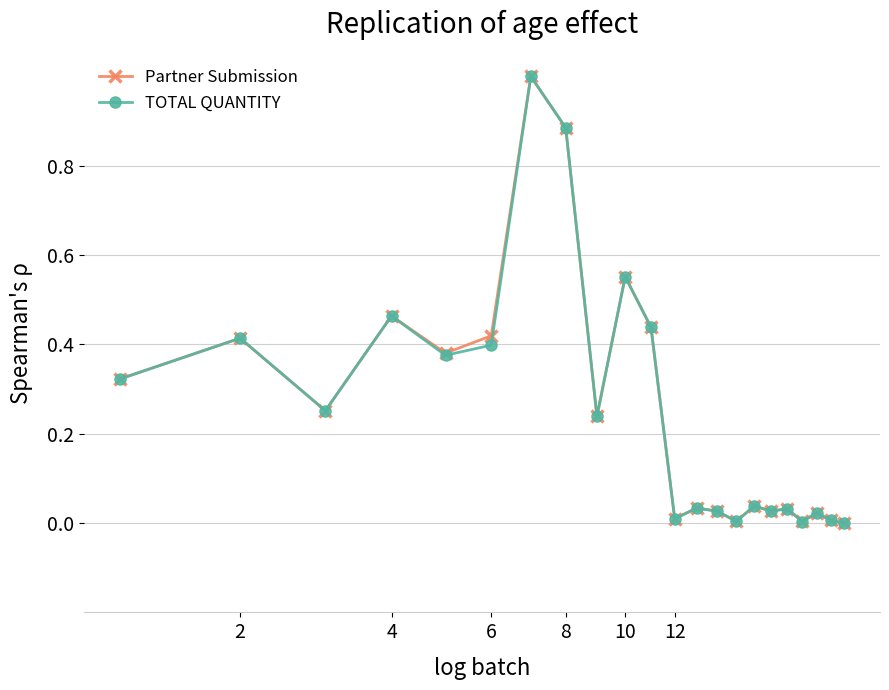

What is the maximum value for Partner Submission?

1.0